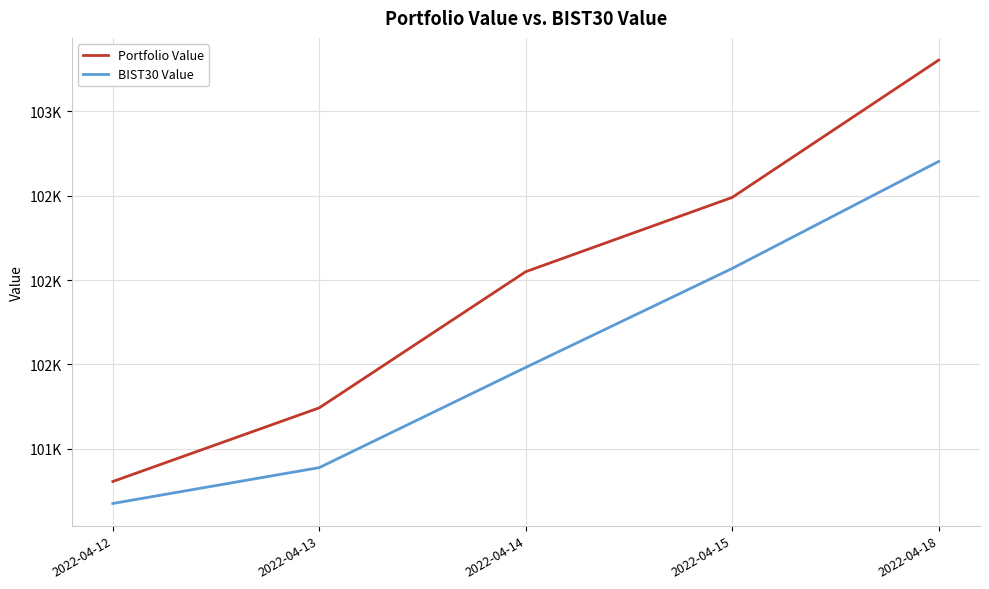

Where does the Portfolio Value series first go above 102049?

2022-04-14